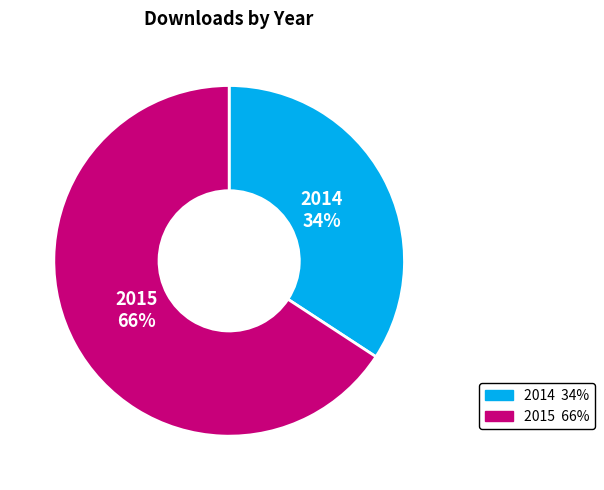

Which has a higher value, 2014 or 2015?

2015